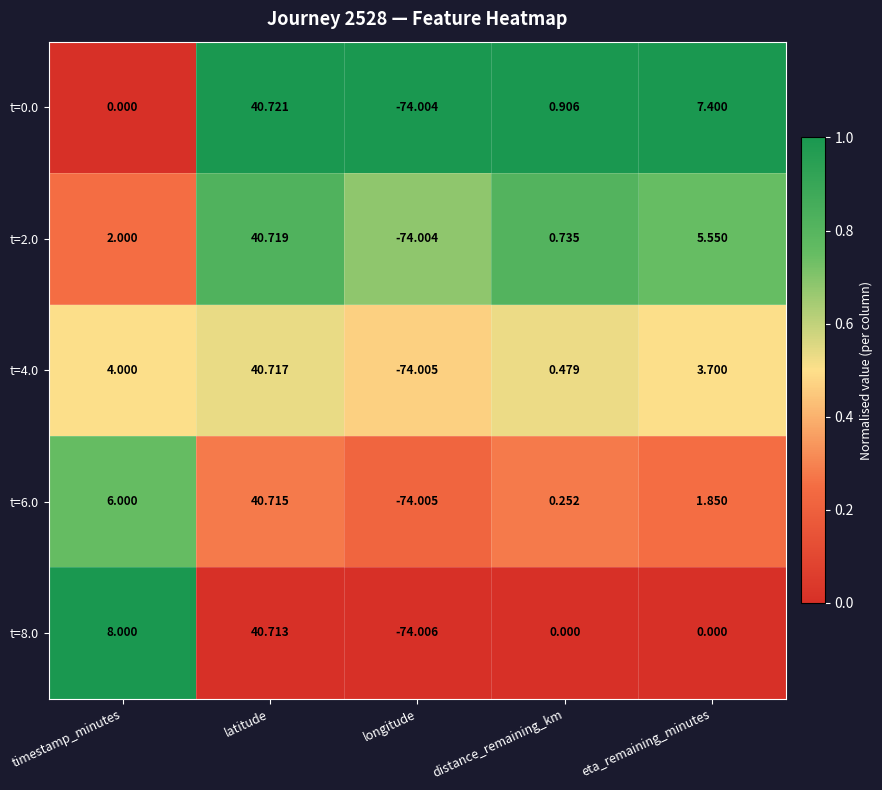

Is the value of t=0.0 at eta_remaining_minutes greater than the value of t=2.0 at latitude?

No